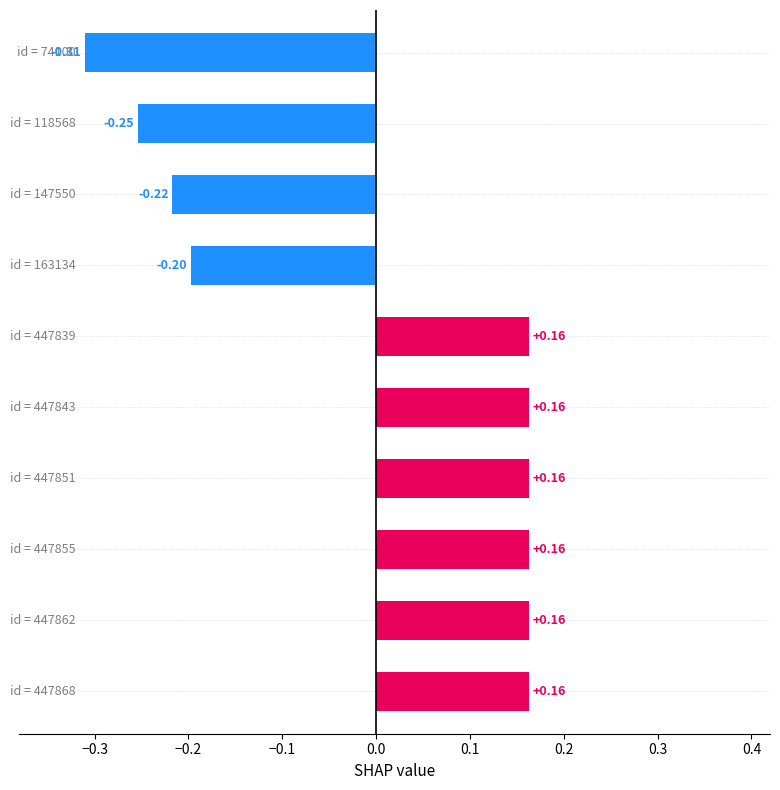

What is the difference between the maximum and minimum values?

0.5